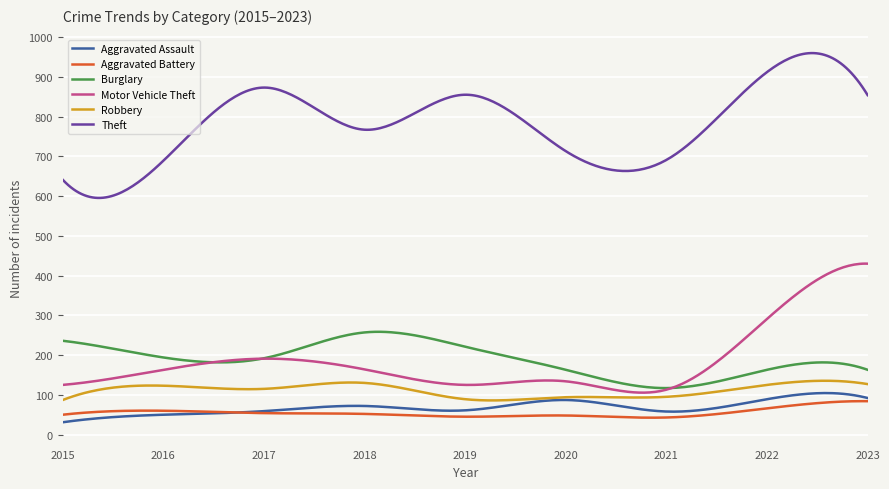

True or false: Theft and Aggravated Battery intersect in this chart.

False